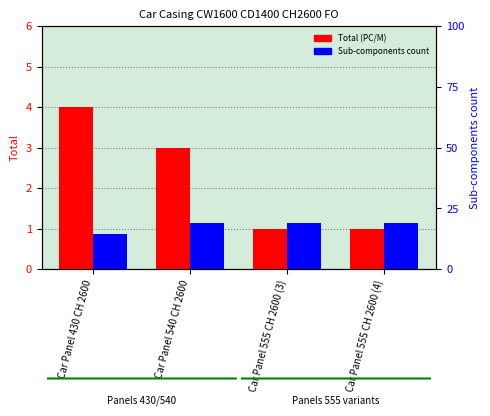

What is the total value across all series at Car Panel 430 CH 2600?

18.5